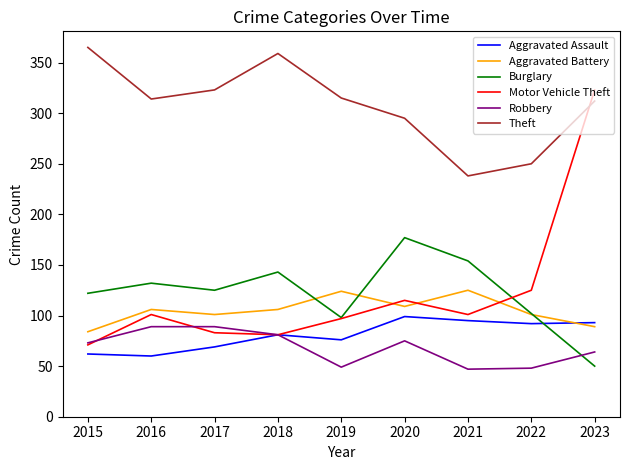

Is the value of Burglary at 2022 greater than the value of Robbery at 2021?

Yes